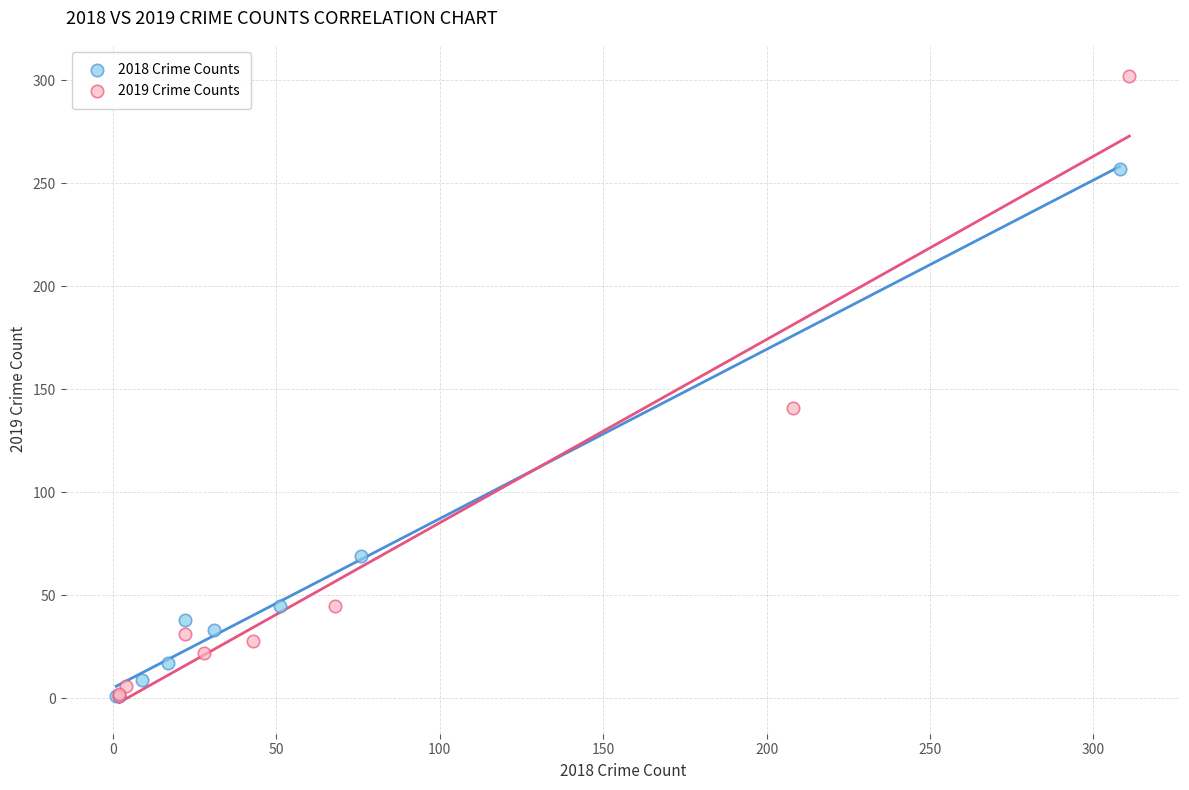

Which series has the largest Y range (max minus min)?

2019 Crime Counts